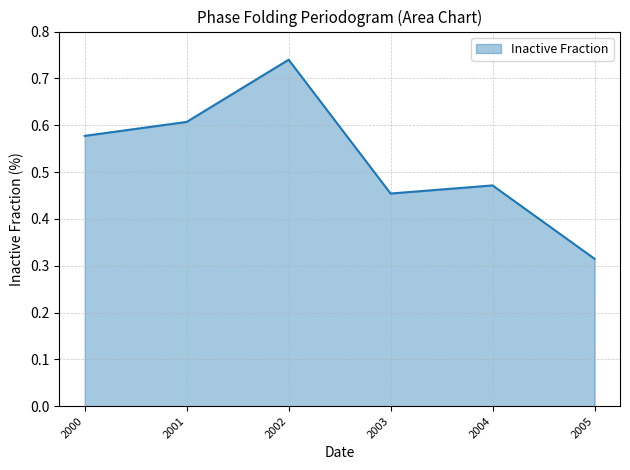

How many values are between 0 and 1?

6